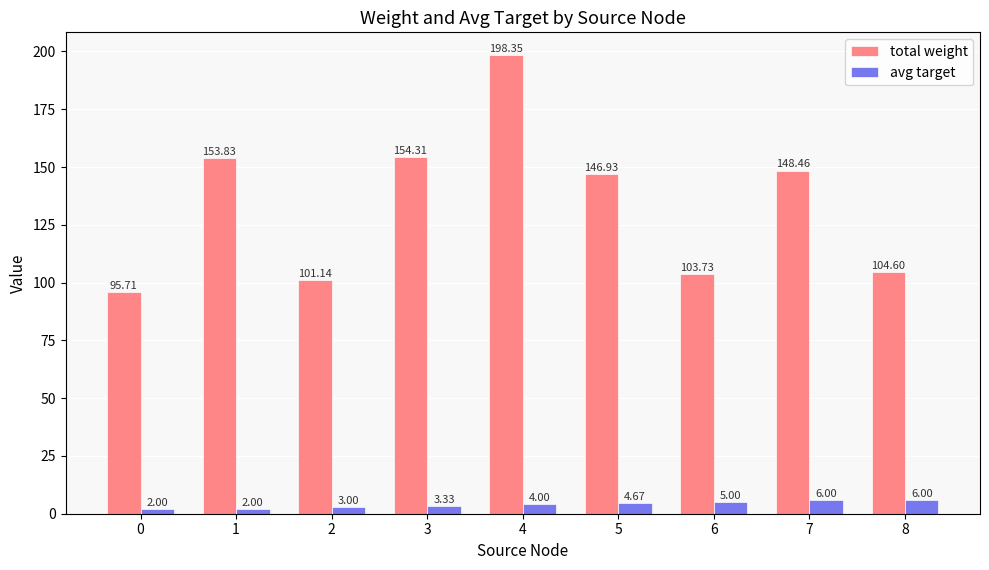

At 2, list the series in order from smallest to largest.

avg target, total weight